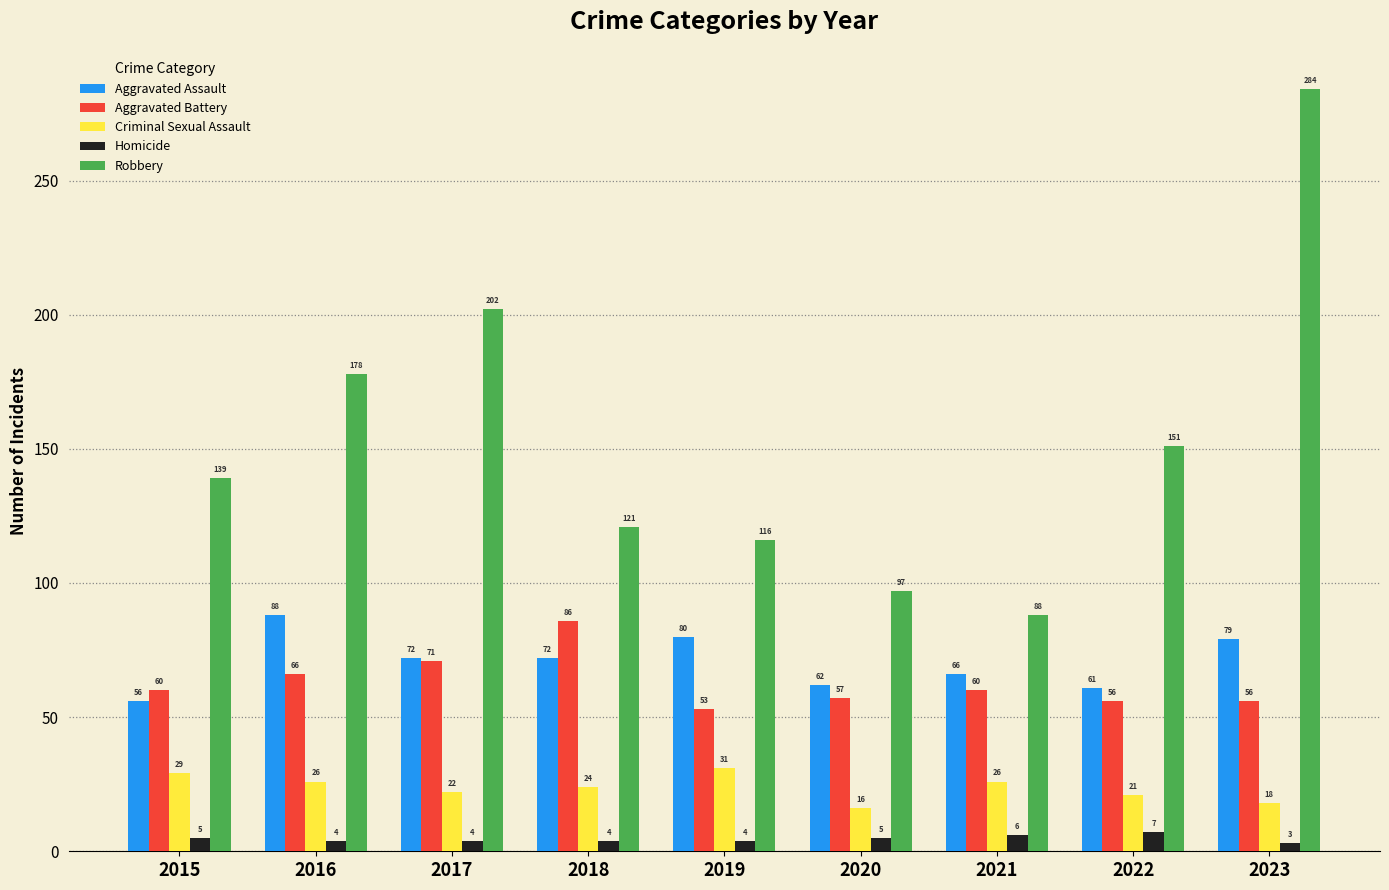

What value does the Homicide series have at 2021?

6